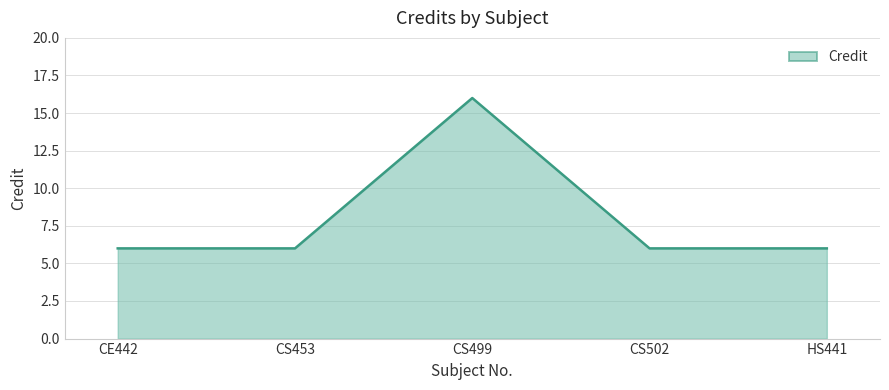

Reading left to right, what are all the values shown in this chart?

6	6	16	6	6